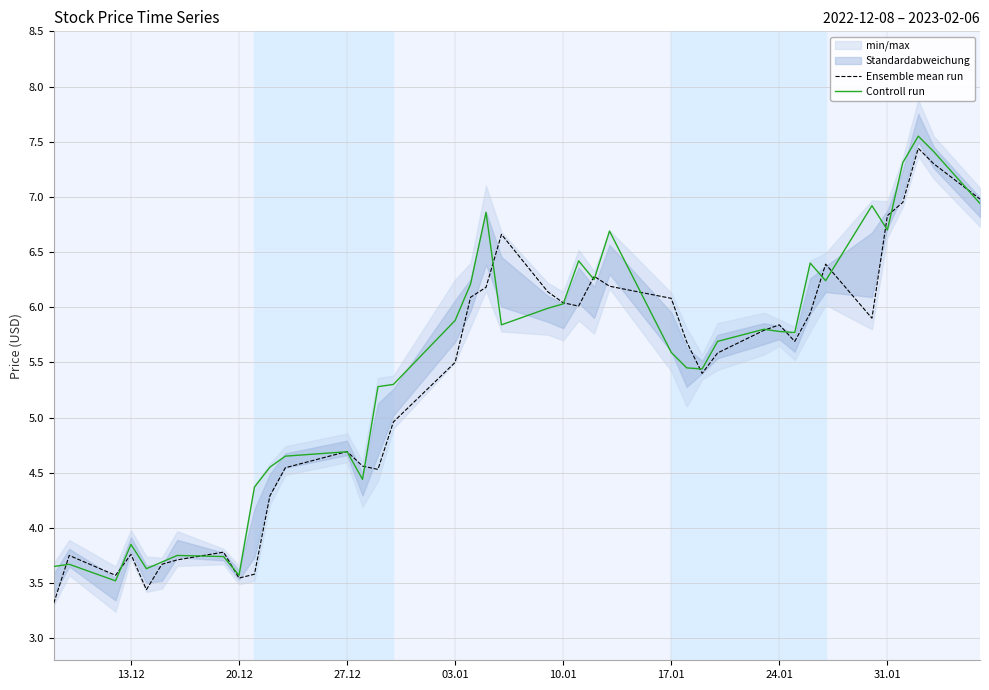

Is it true that Ensemble mean run equals 6.1 at 17.01?

True